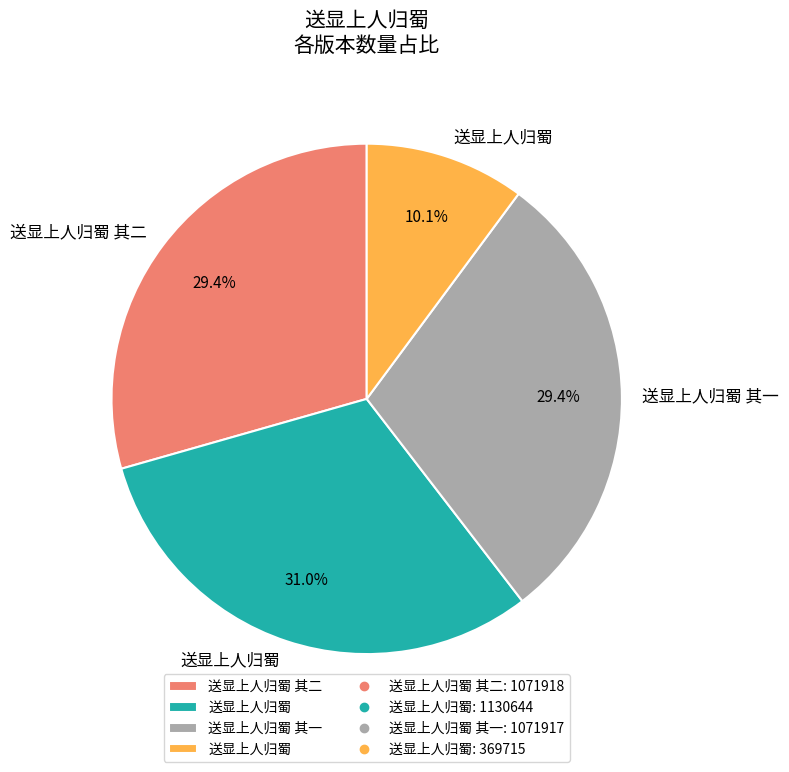

Count the number of slices in the pie.

4